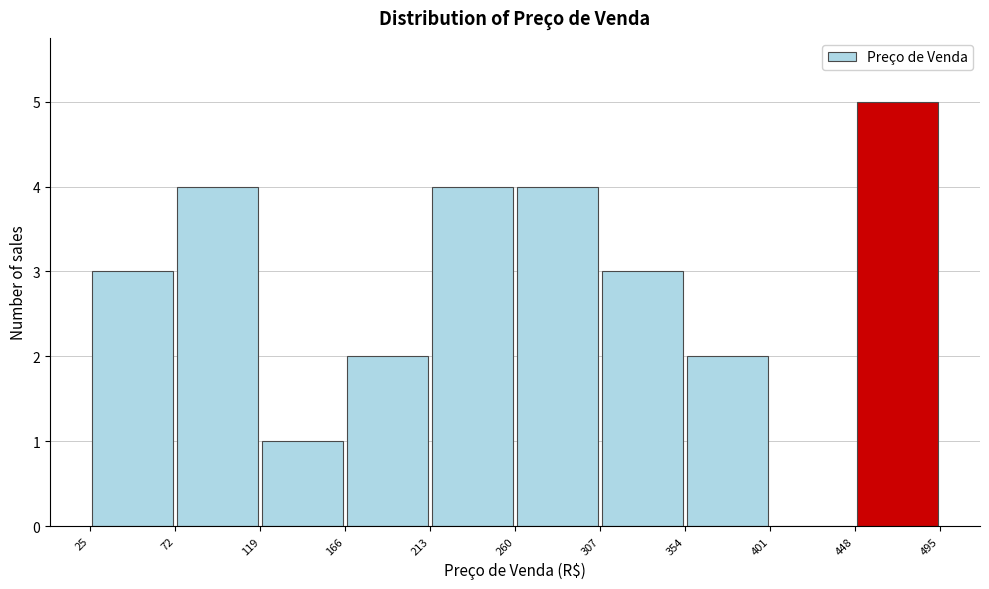

Over which range of the x-axis is the bar tallest?

448 to 495